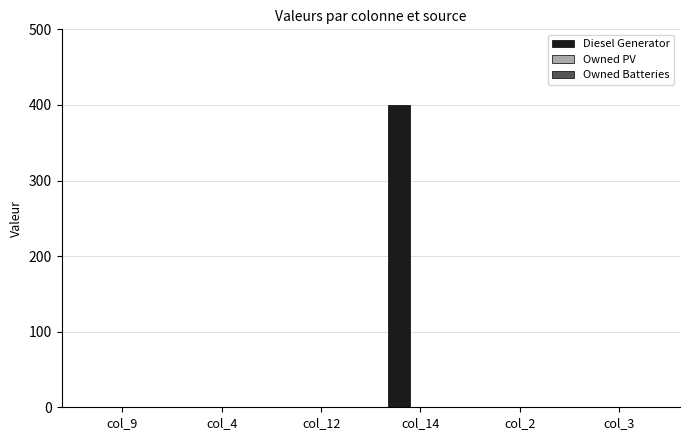

Count the number of categories in the chart.

6